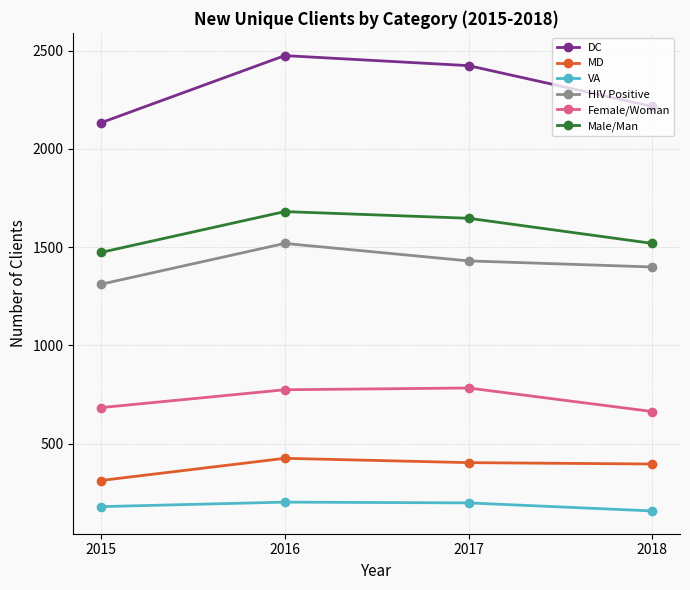

What is the difference between the maximum and minimum values in the VA series?

45